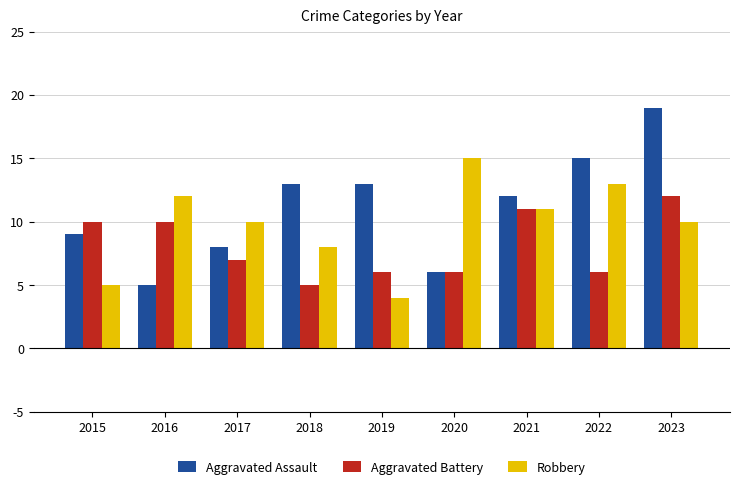

Is the value of Aggravated Battery at 2022 greater than the value of Robbery at 2018?

No